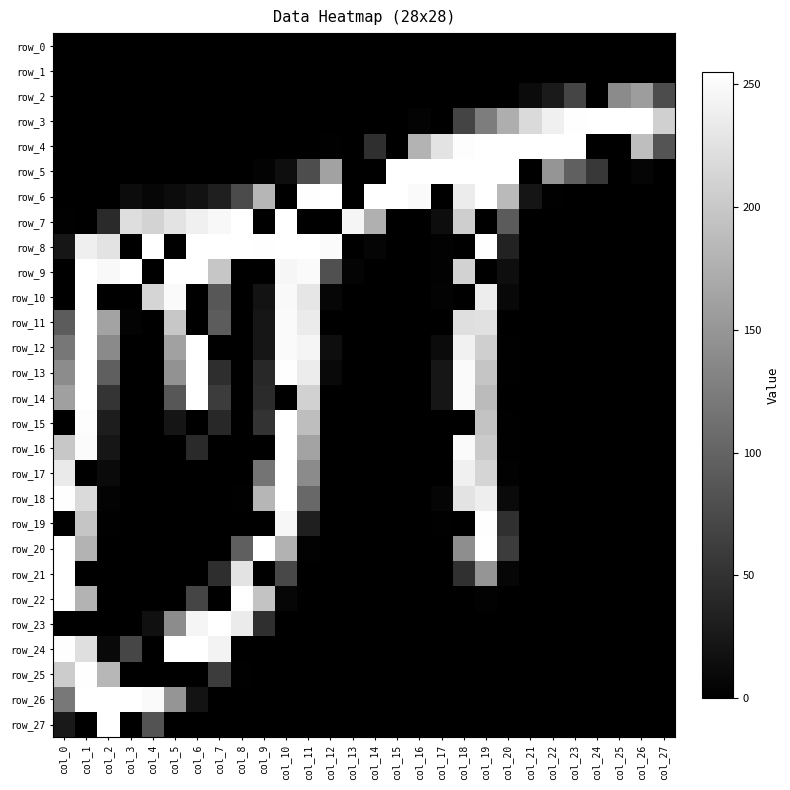

Where is row_20 nearest to the value 127?

col_18